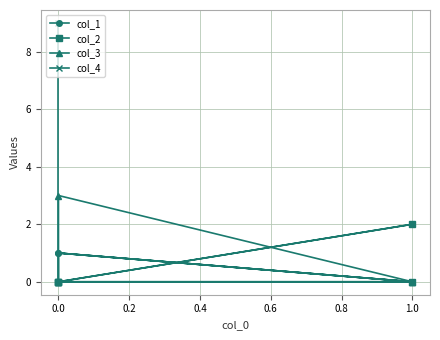

Which series has the largest total across all categories?

col_4